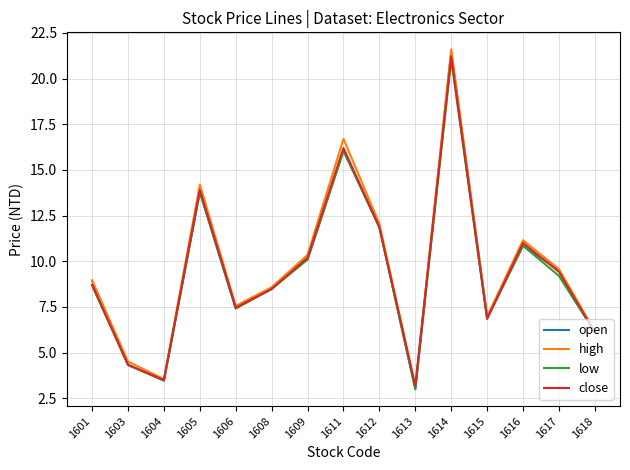

At which category is the sum across all series the highest?

1614